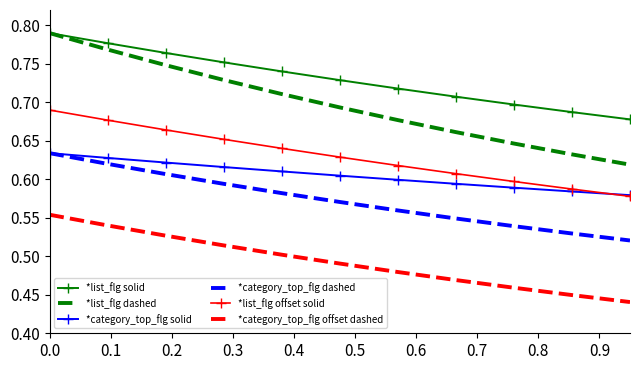

Count the number of categories in the chart.

11